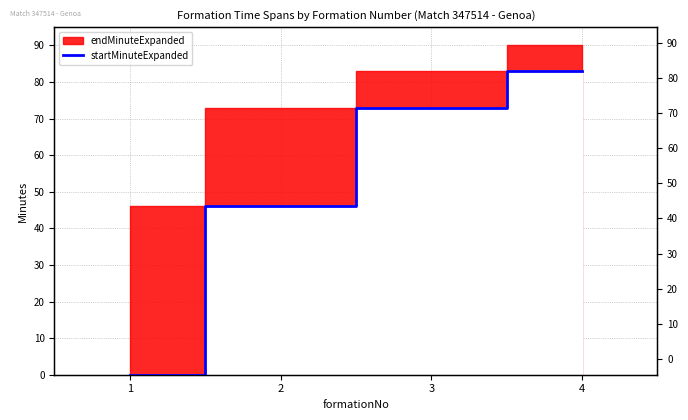

Rank the categories by value from lowest to highest.

1, 2, 3, 4